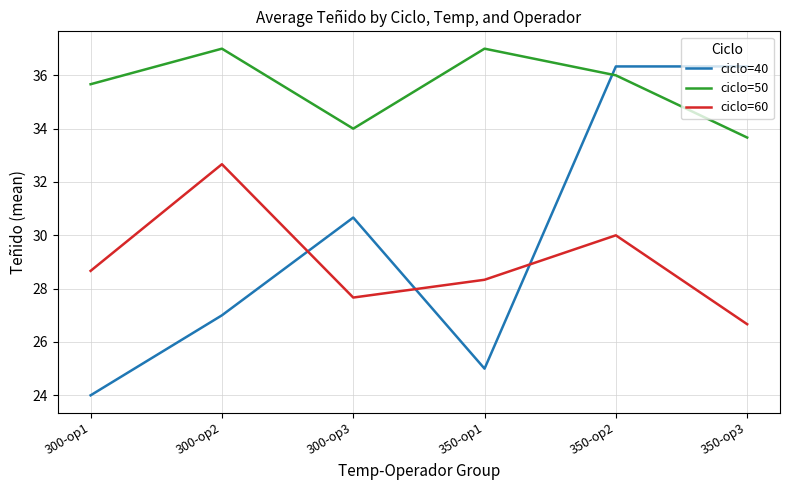

At 350-op2, list the series in order from smallest to largest.

ciclo=60, ciclo=50, ciclo=40